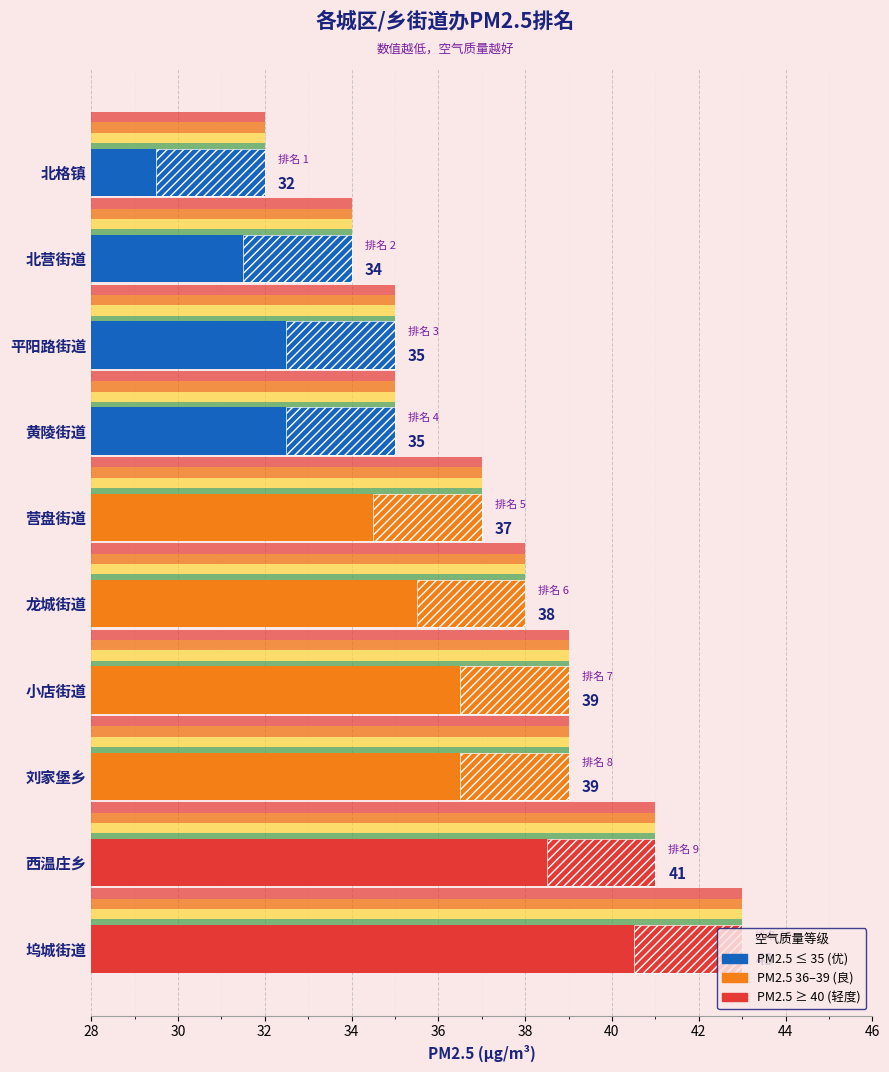

Between 40 and 46, which is larger?

46